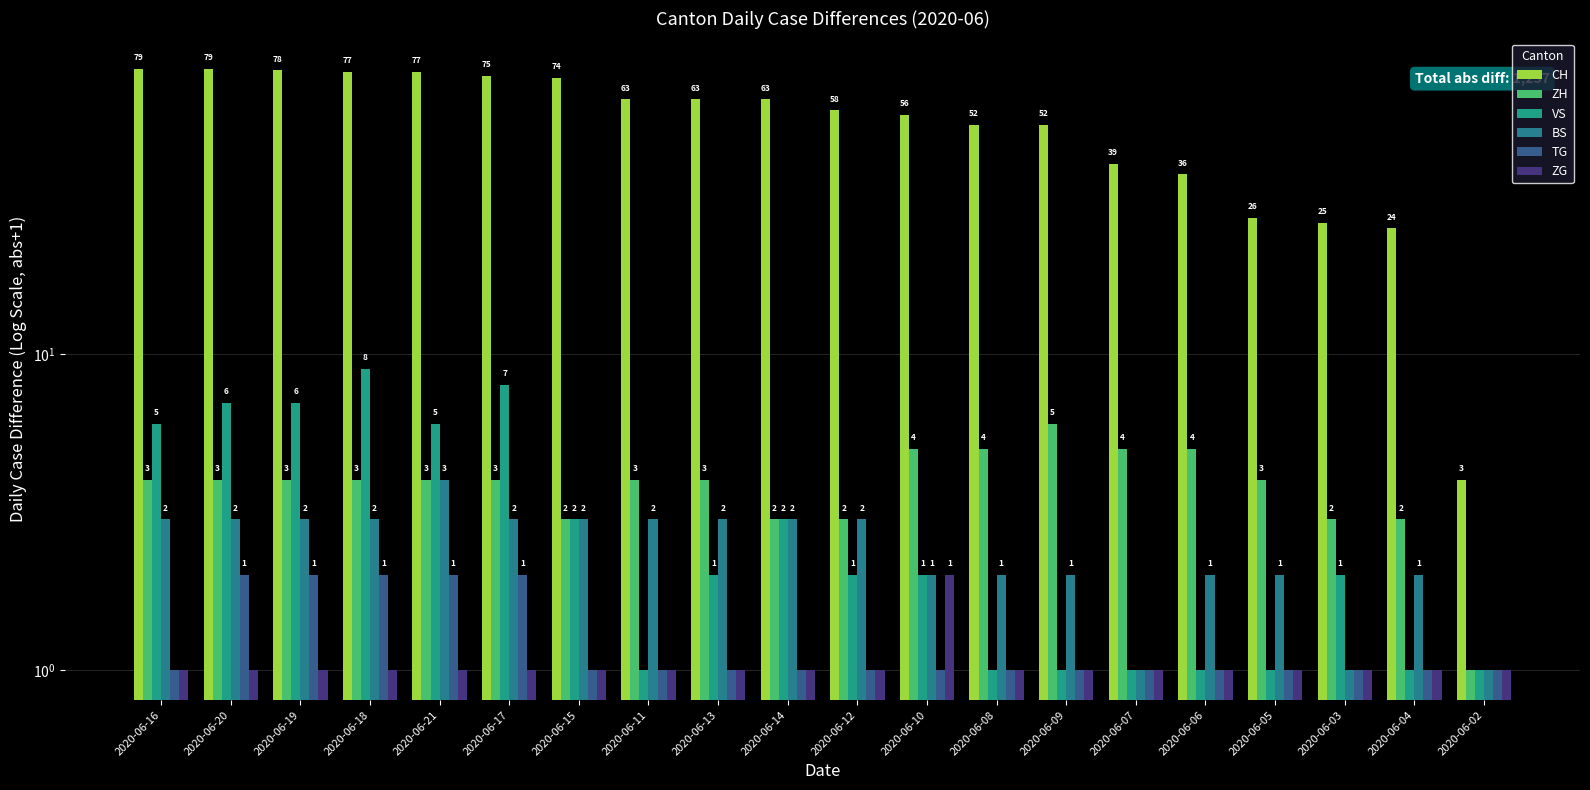

Count the number of categories in the chart.

20